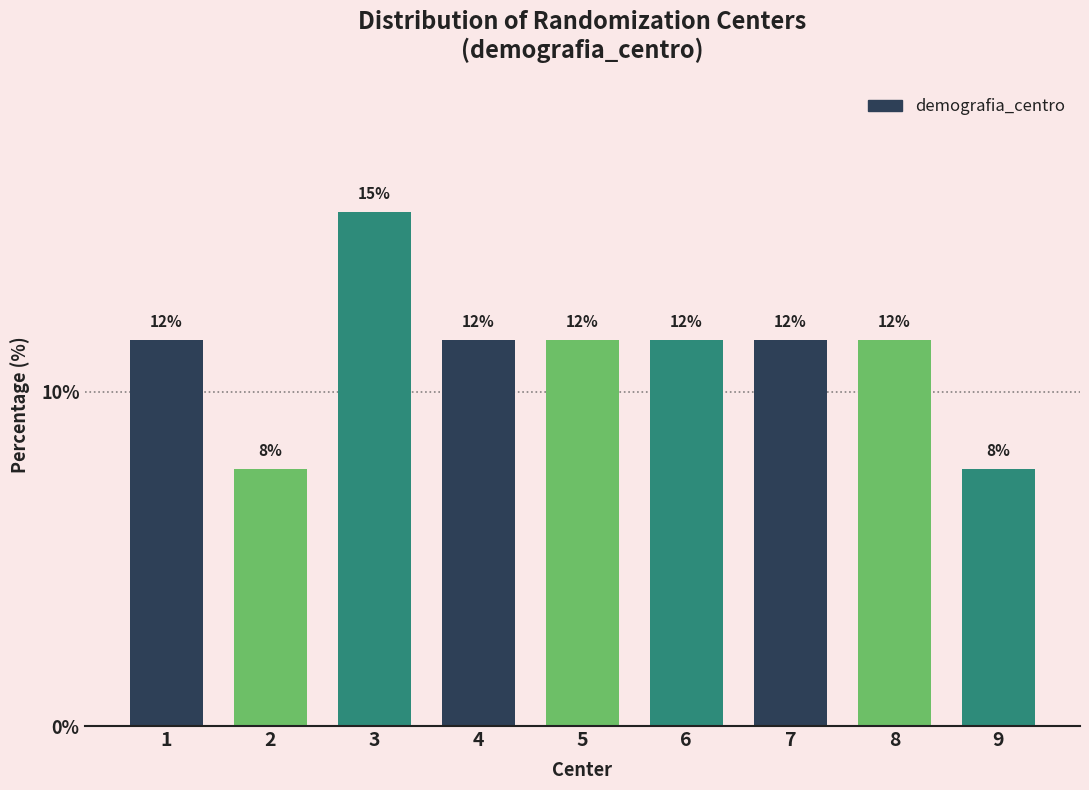

How many bars are there in total?

9